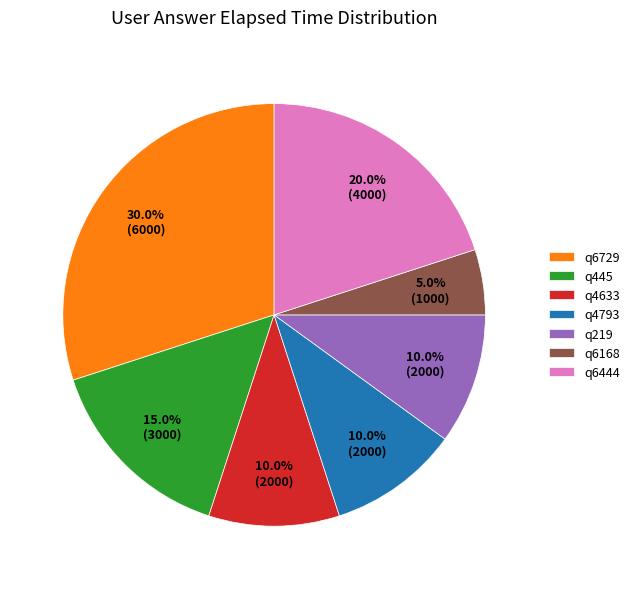

Is there a majority slice in this chart?

No